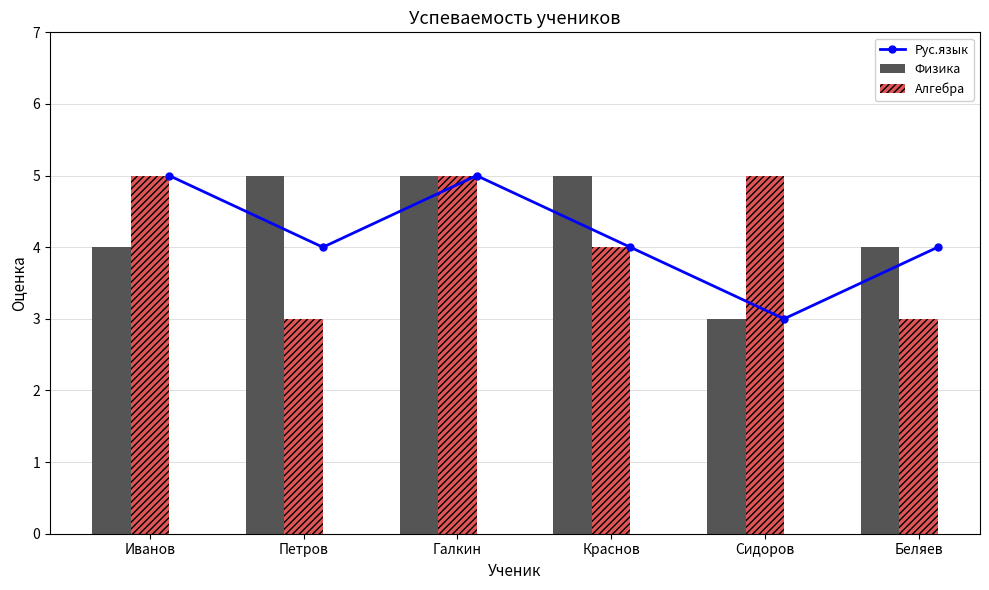

What are all the series names shown in the legend?

Рус.язык, Физика, Алгебра